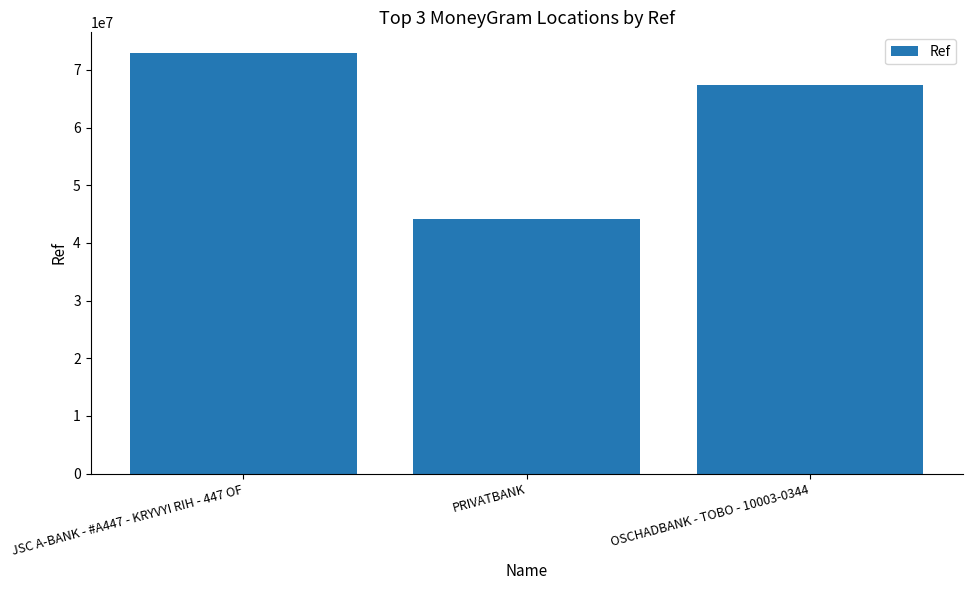

Is it true that the value at OSCHADBANK - TOBO - 10003-0344 is 105056381?

False